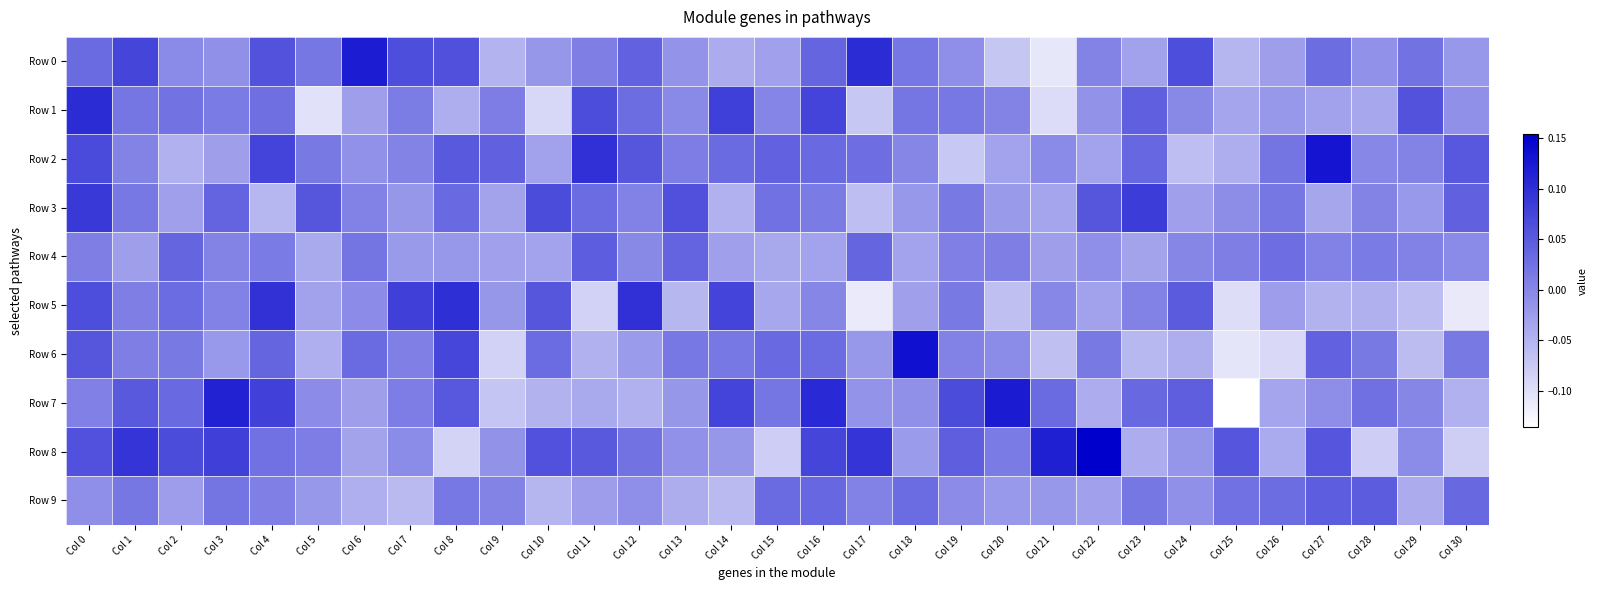

Which series has the largest range (max minus min)?

Row 7